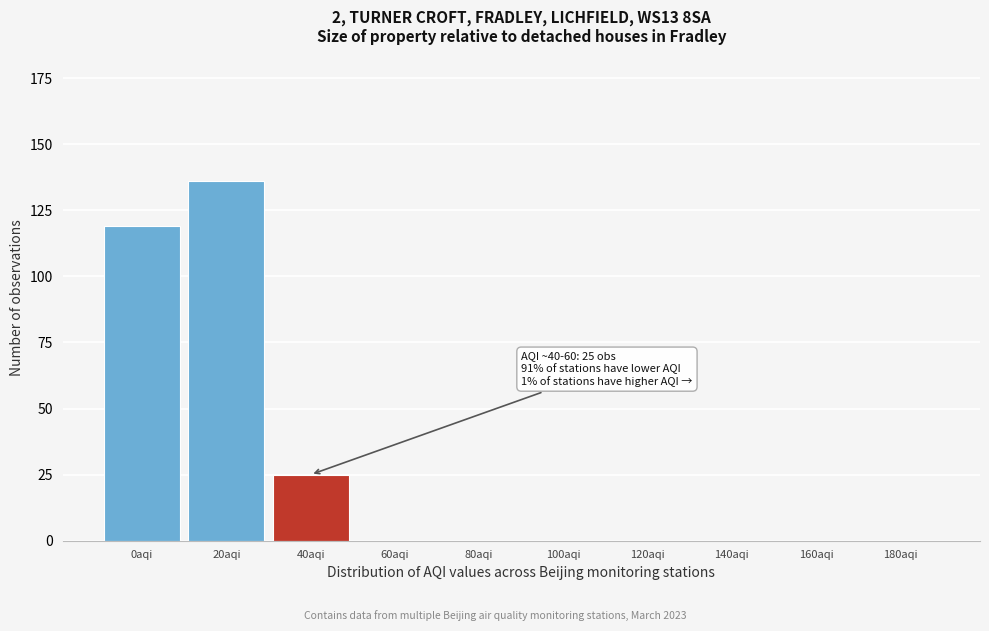

Reading left to right, what are all the values shown in this chart?

0aqi=119	20aqi=136	40aqi=25	60aqi=0	80aqi=0	100aqi=0	120aqi=0	140aqi=0	160aqi=0	180aqi=0